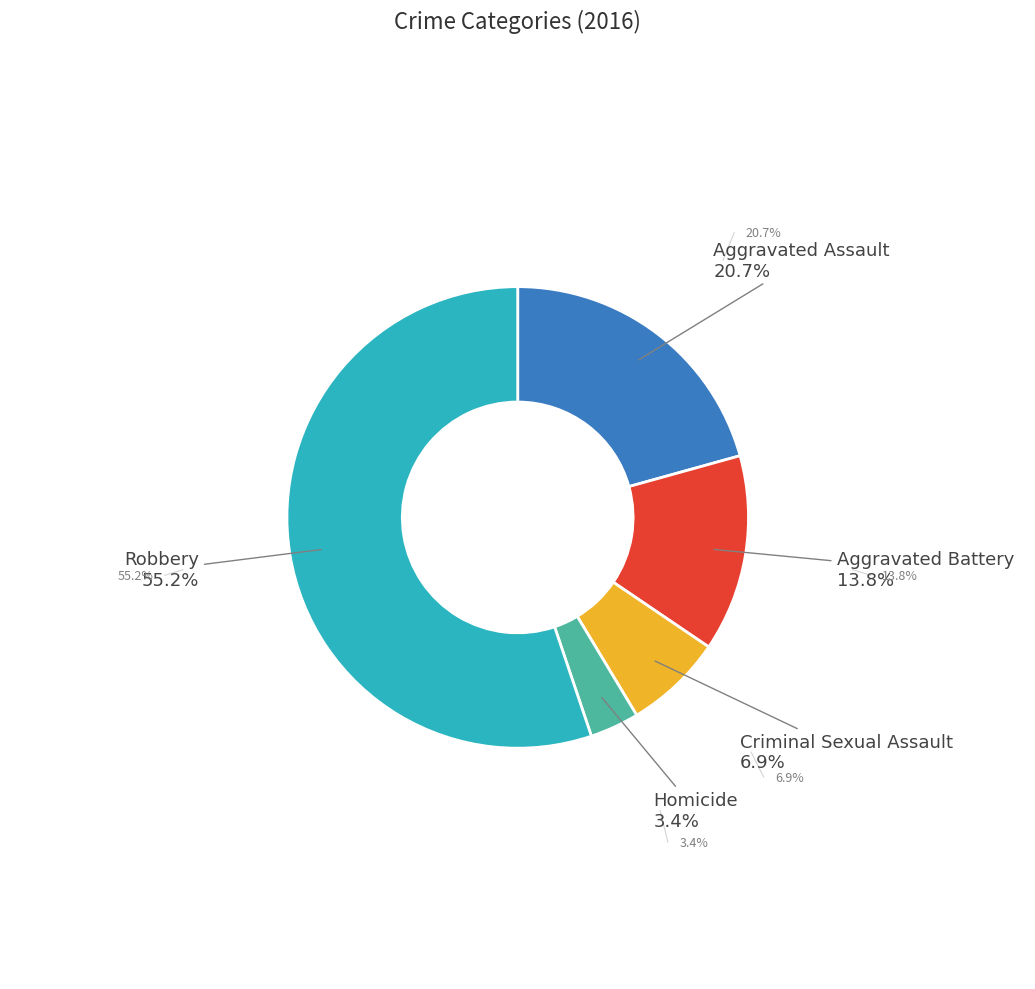

Is there a majority slice in this chart?

Yes